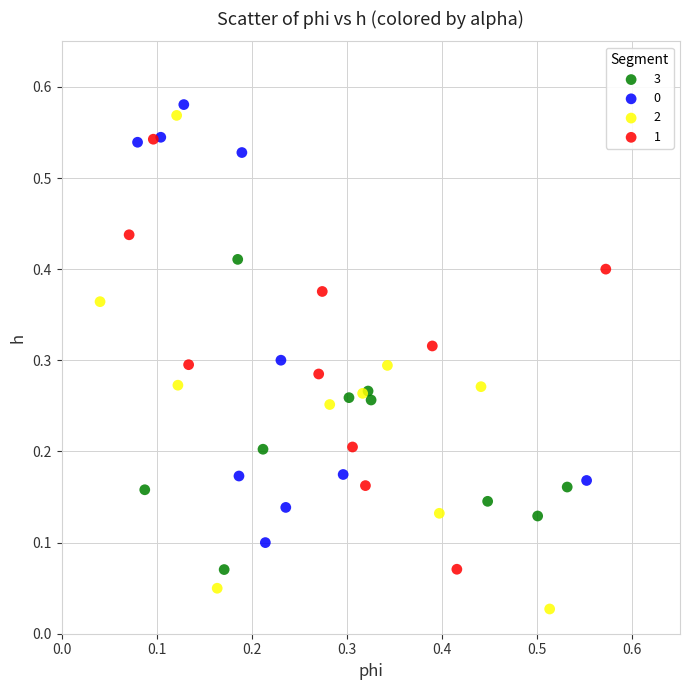

Which series reaches the minimum Y coordinate?

2